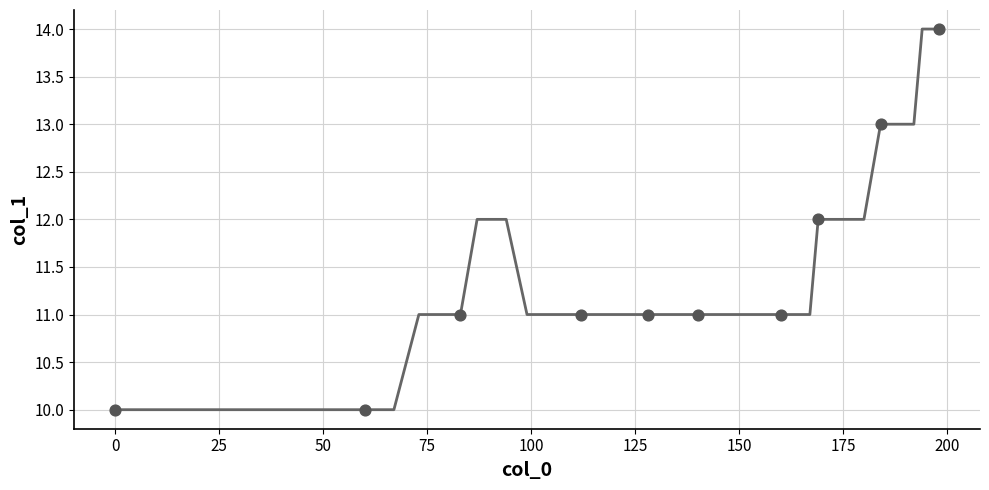

What is the minimum value shown in the chart?

10